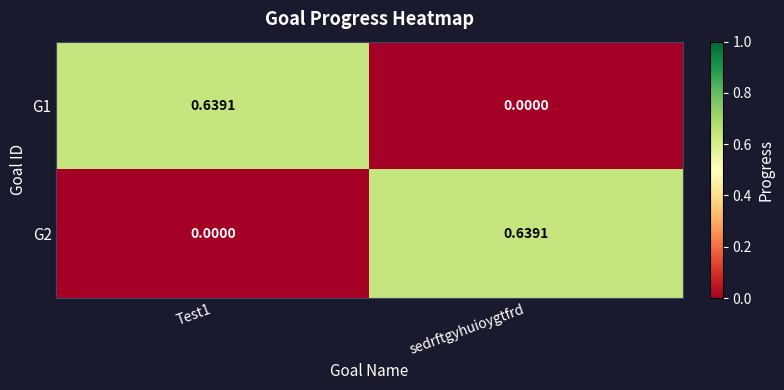

At how many categories does at least one series exceed 0?

2